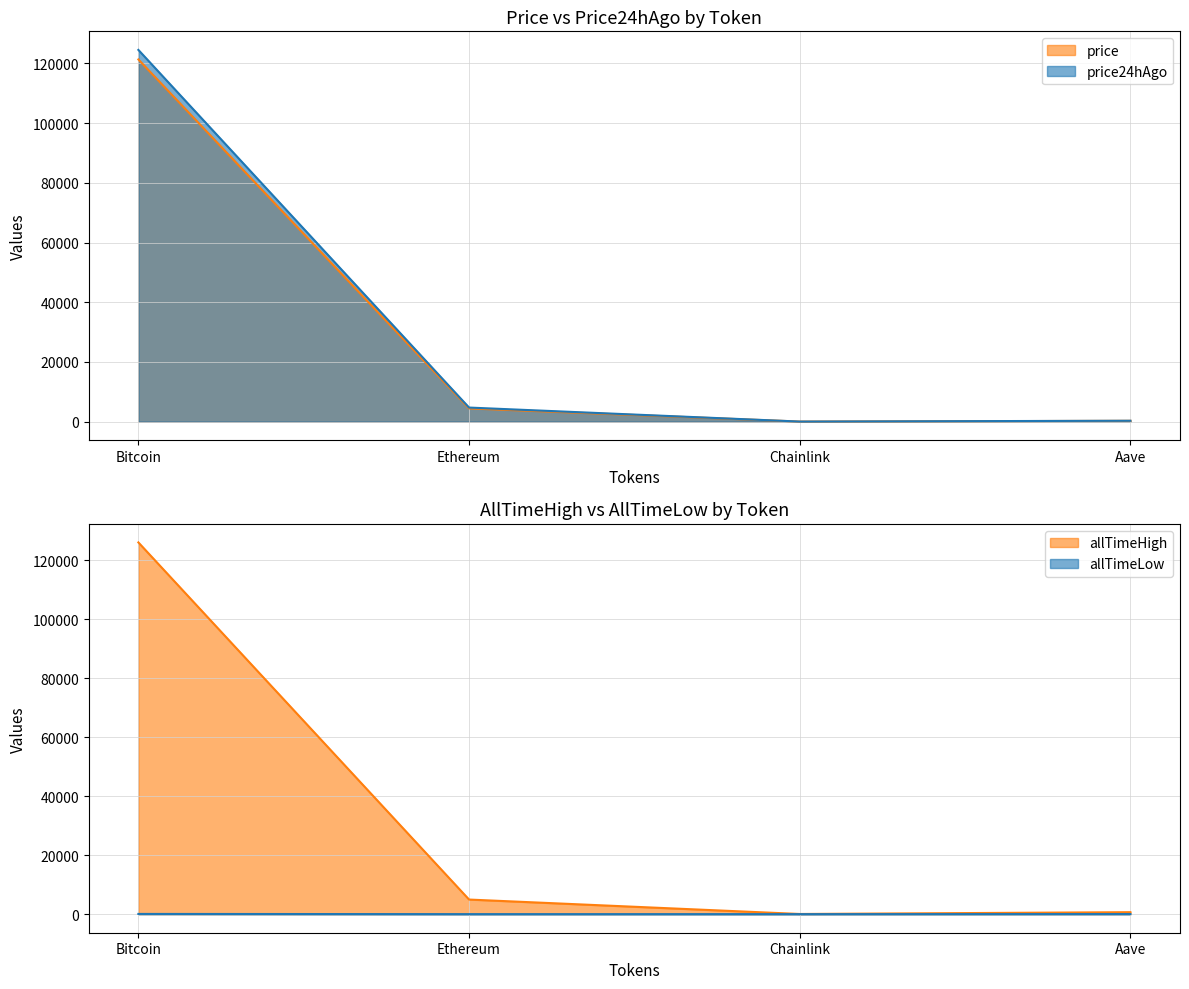

What is the difference between the highest and lowest values at Ethereum?

4945.6